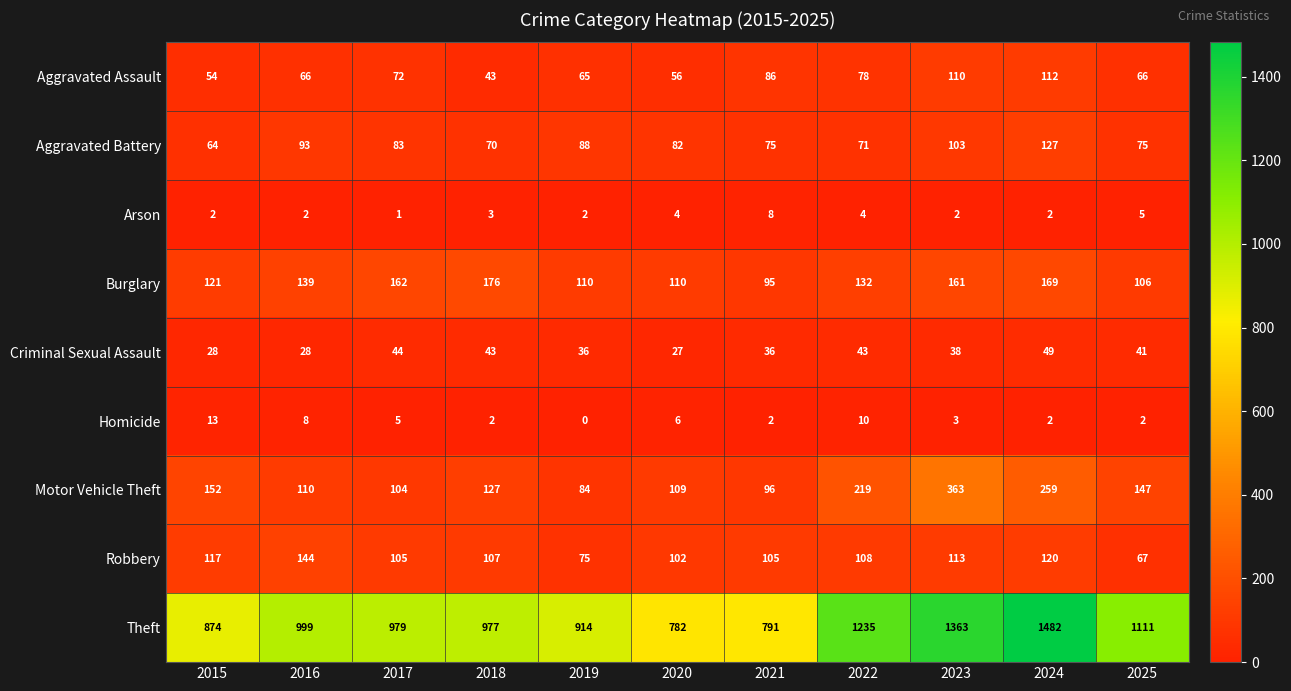

What is the minimum value for Criminal Sexual Assault?

27